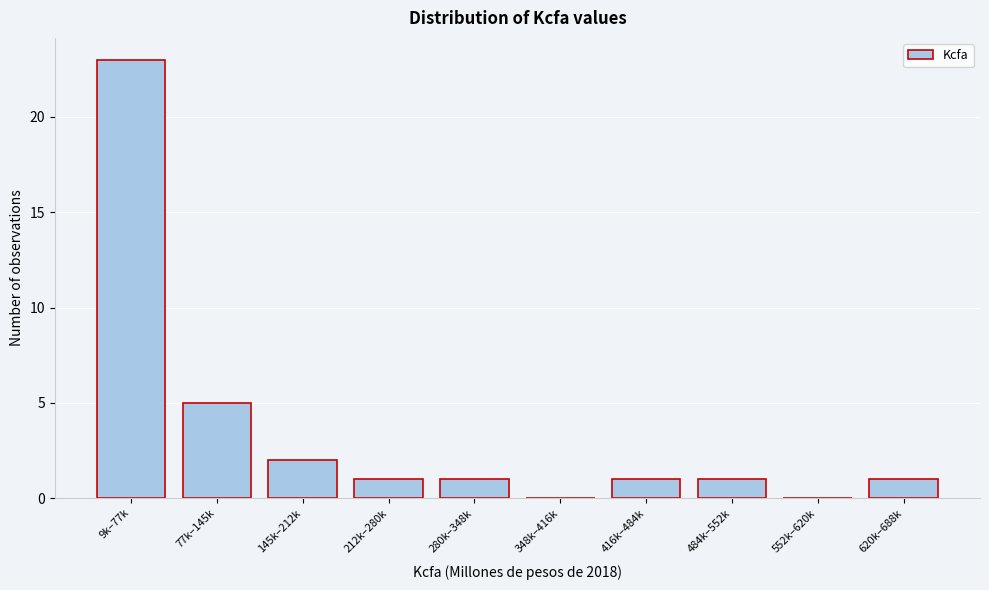

Reading left to right, transcribe all the data shown in this chart.

9k–77k=23	77k–145k=5	145k–212k=2	212k–280k=1	280k–348k=1	348k–416k=0	416k–484k=1	484k–552k=1	552k–620k=0	620k–688k=1